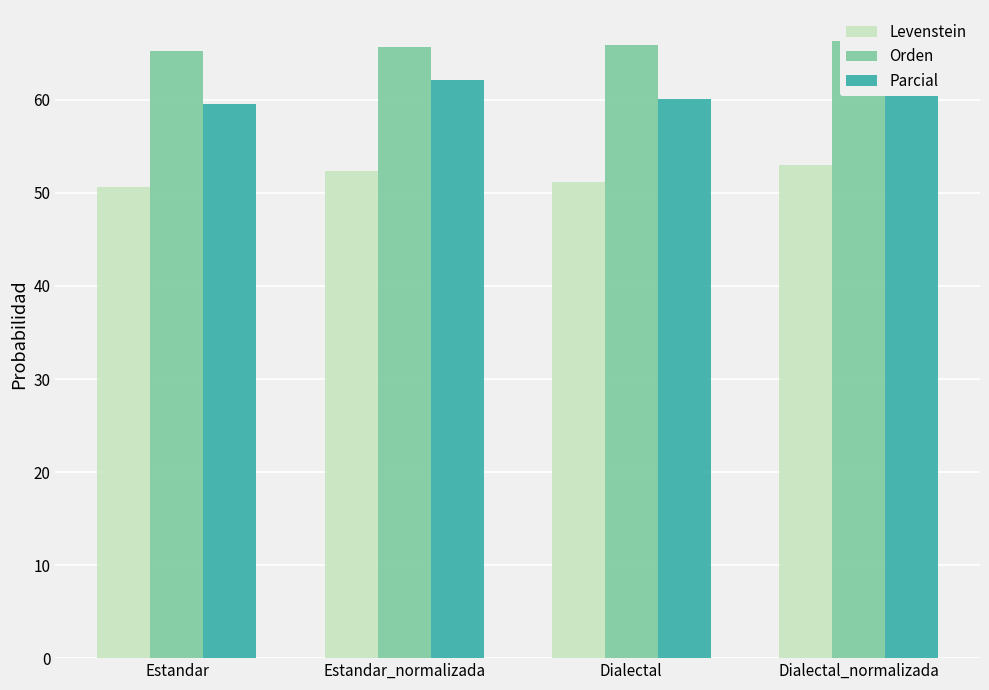

What is the label of the 4th bar from the right?

Estandar